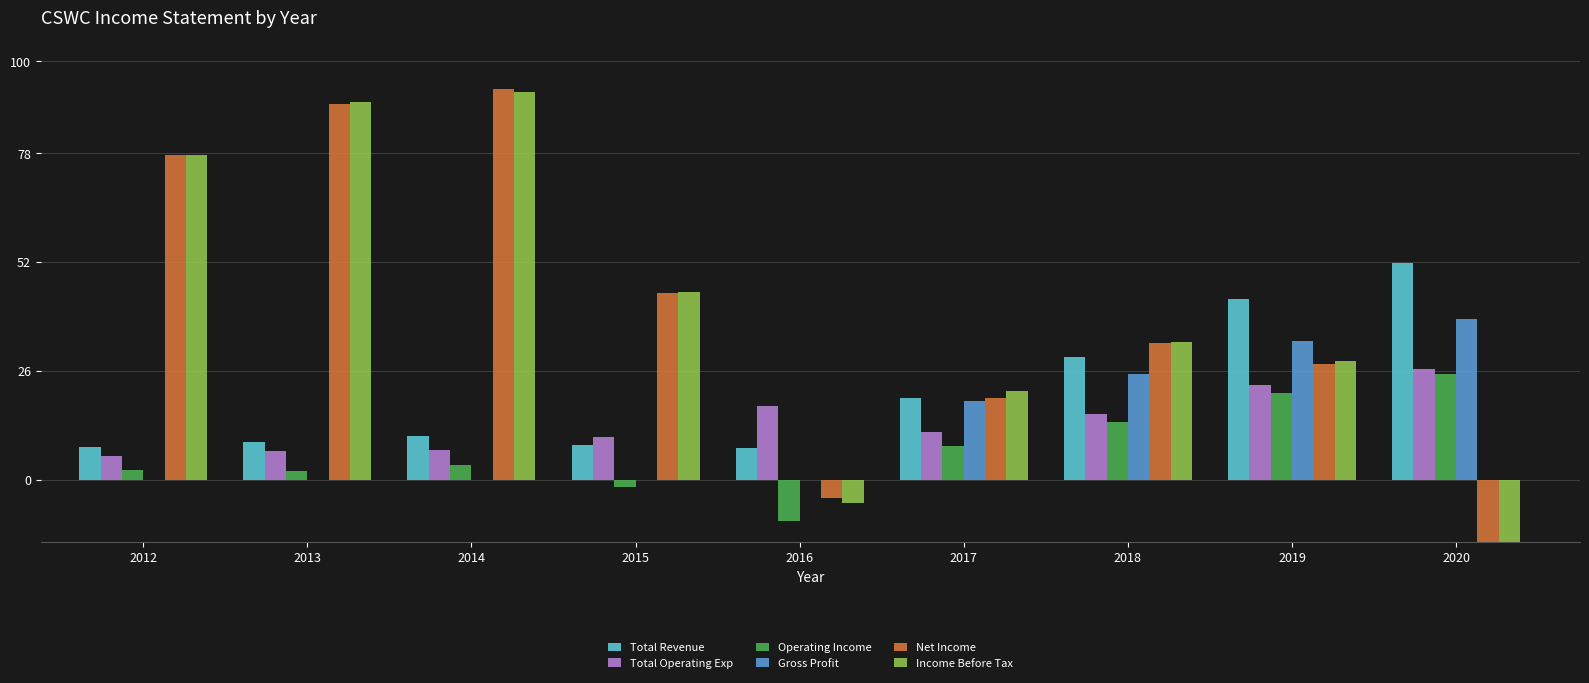

List the series in order of their peak value, highest first.

Net Income, Income Before Tax, Total Revenue, Gross Profit, Total Operating Exp, Operating Income